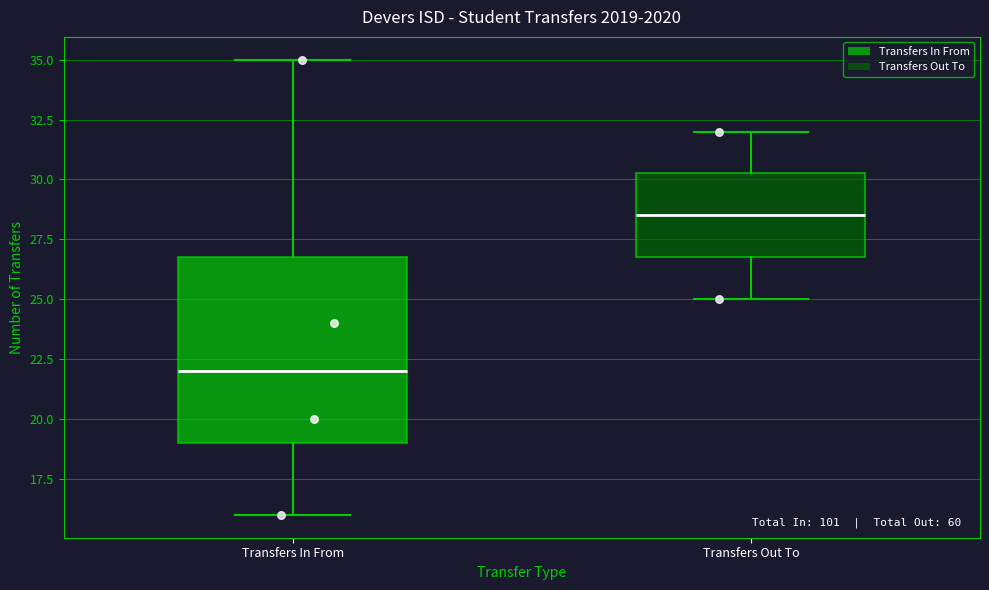

Which box has the lowest median line?

Transfers In From